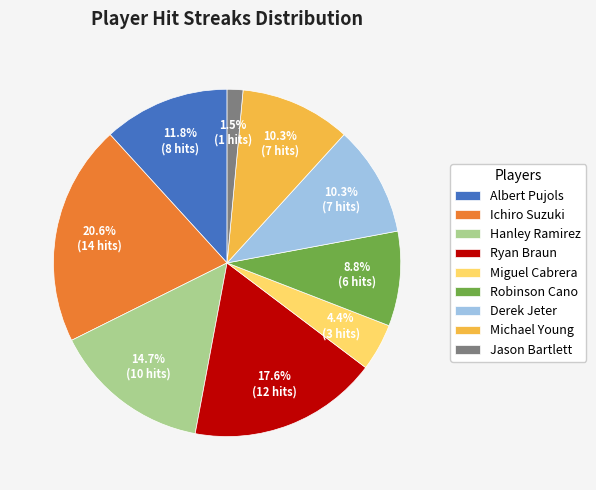

True or false: Robinson Cano accounts for 2% of the total.

False